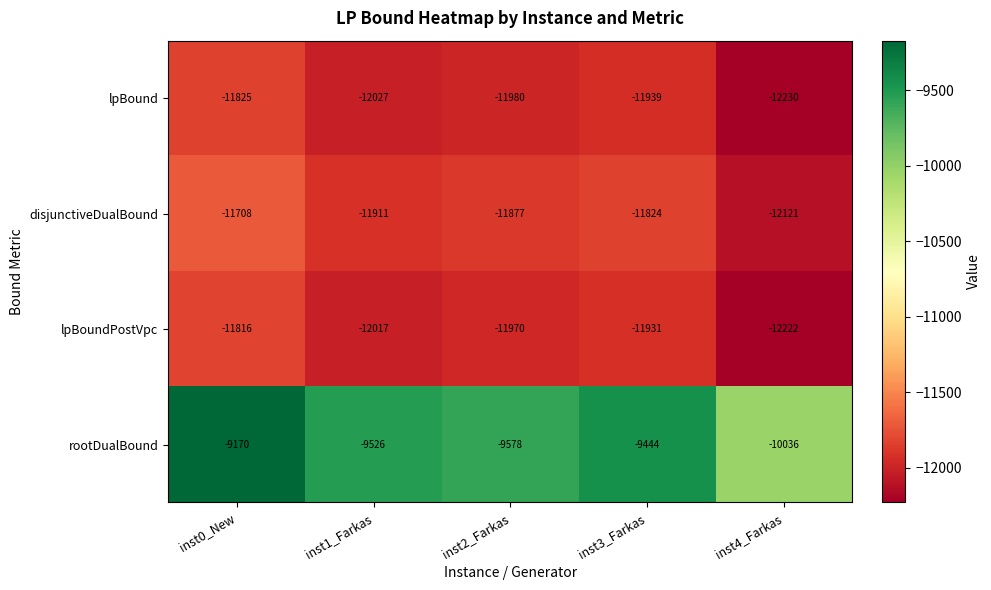

Reading left to right, transcribe all the data shown in this chart.

lpBound: inst0_New=-11825	inst1_Farkas=-12027	inst2_Farkas=-11980	inst3_Farkas=-11939	inst4_Farkas=-12230
disjunctiveDualBound: inst0_New=-11708	inst1_Farkas=-11911	inst2_Farkas=-11877	inst3_Farkas=-11824	inst4_Farkas=-12121
lpBoundPostVpc: inst0_New=-11816	inst1_Farkas=-12017	inst2_Farkas=-11970	inst3_Farkas=-11931	inst4_Farkas=-12222
rootDualBound: inst0_New=-9170	inst1_Farkas=-9526	inst2_Farkas=-9578	inst3_Farkas=-9444	inst4_Farkas=-10036